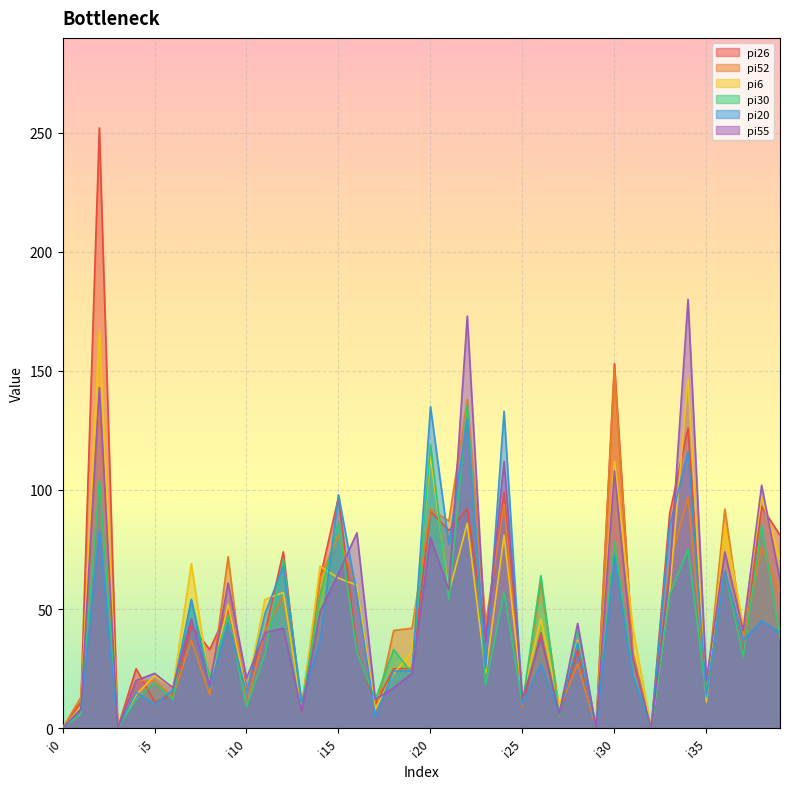

How many values in pi30 are above zero?

36